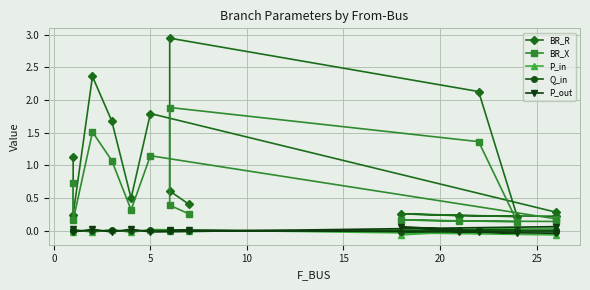

What is the lowest value of the BR_R series?

0.2